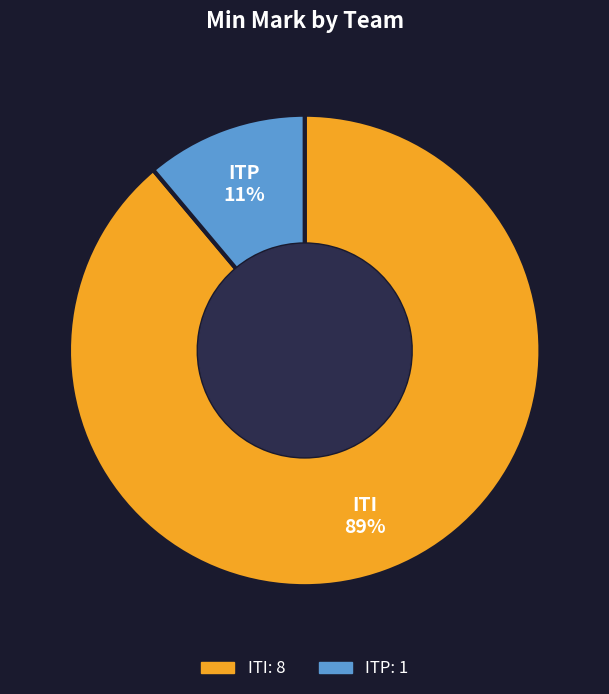

To the nearest percent, what percentage of the pie is ITI?

89%